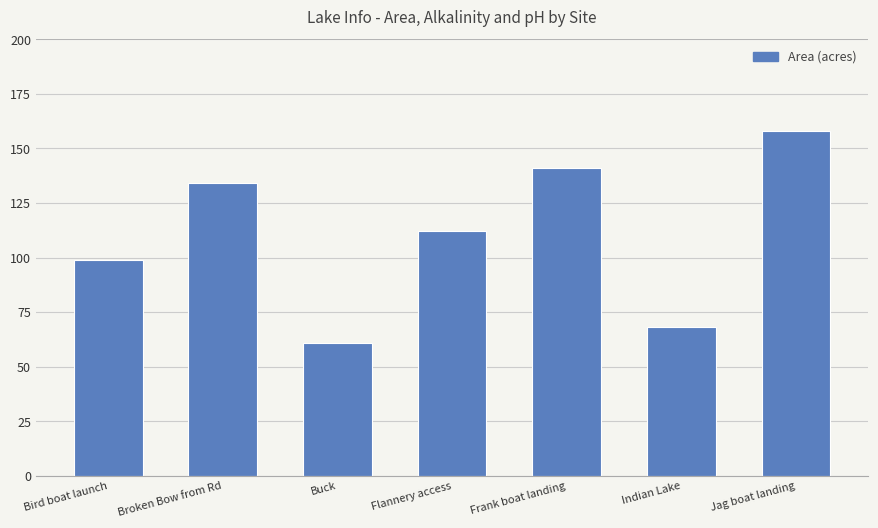

The chart shows a value of 134 at Broken Bow from Rd. True or false?

True